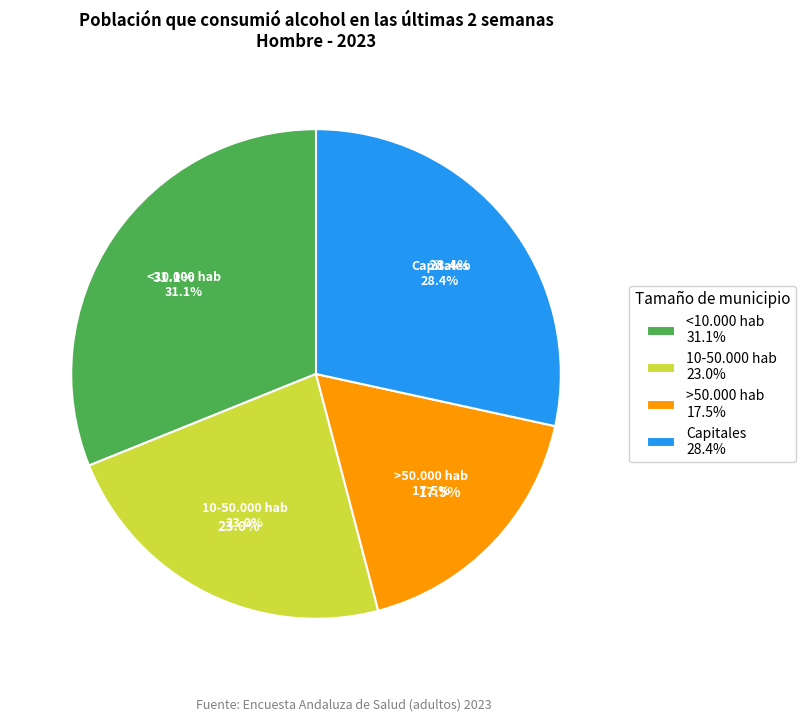

To the nearest percent, what portion does 10-50.000 hab represent?

23%